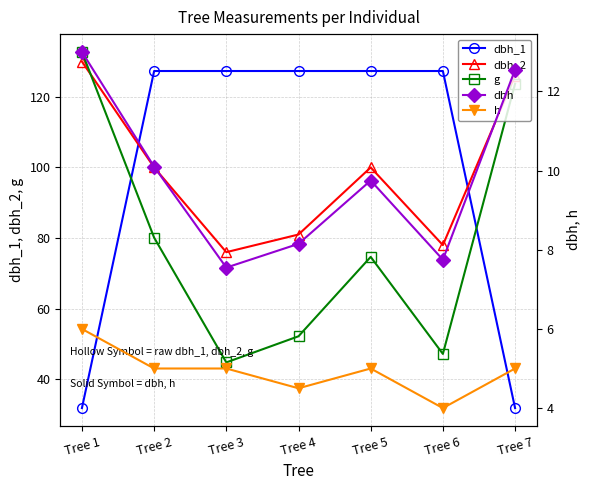

How many times do g and dbh_1 cross each other?

2